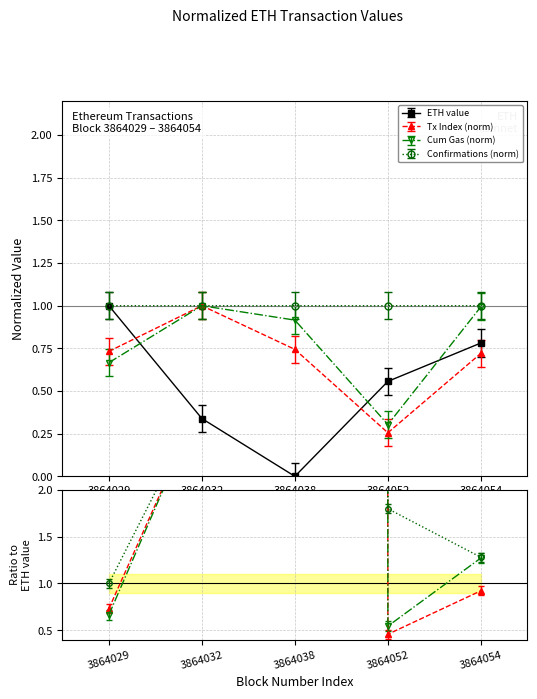

Is the value of transactionIndex at 3864032 greater than the value of cumulativeGasUsed at 3864032?

Yes